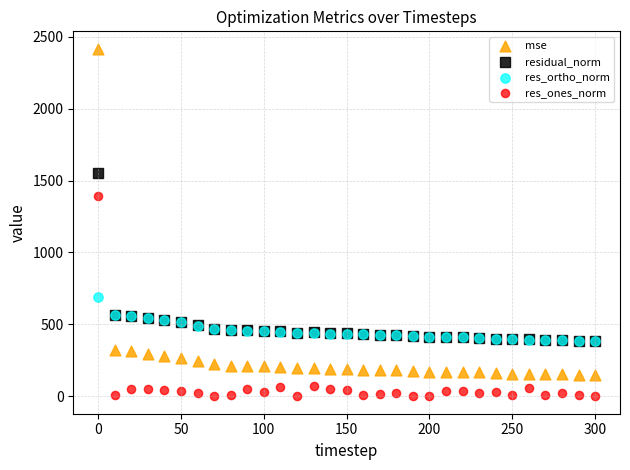

Across all series, what Y value is closest to 1208?

1391.3